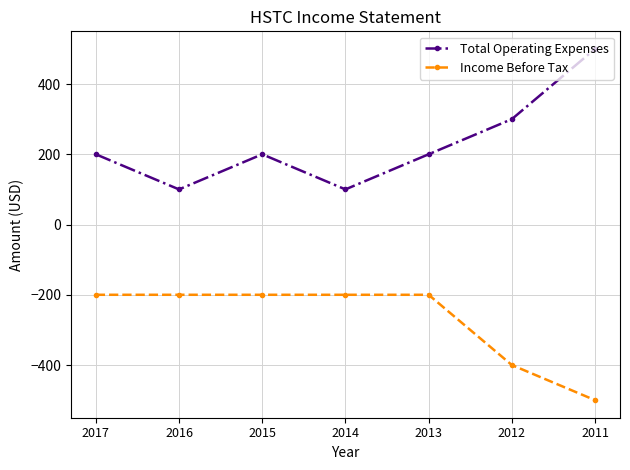

How many lines are shown in the chart?

2